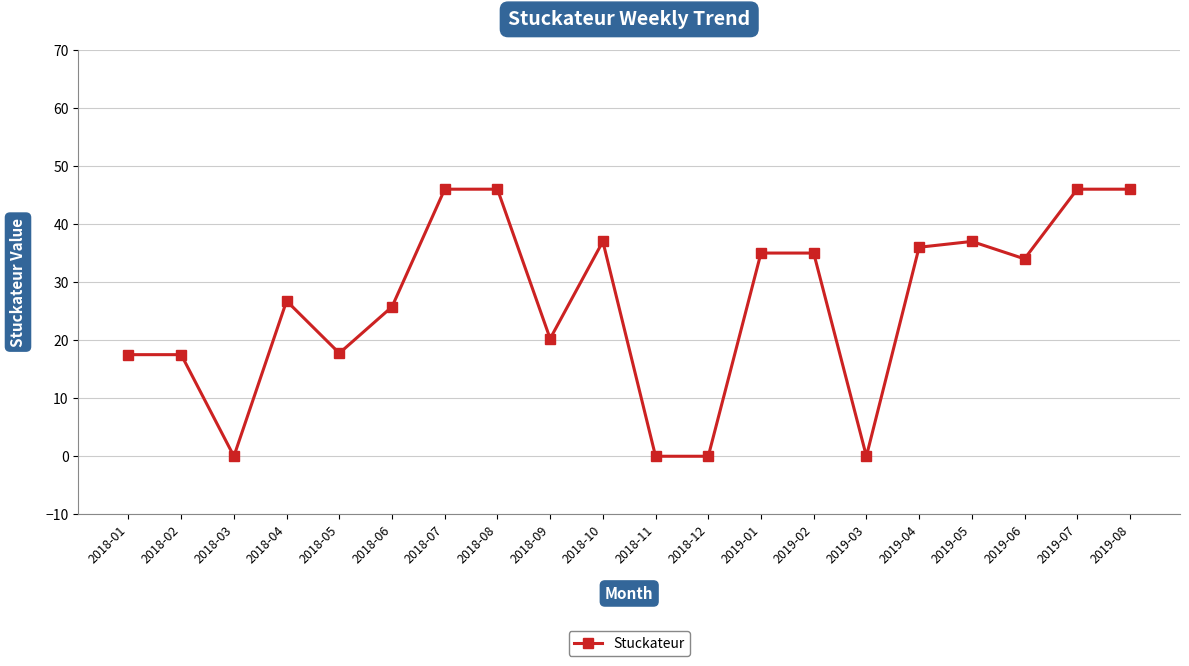

Where is the first local minimum?

2018-03